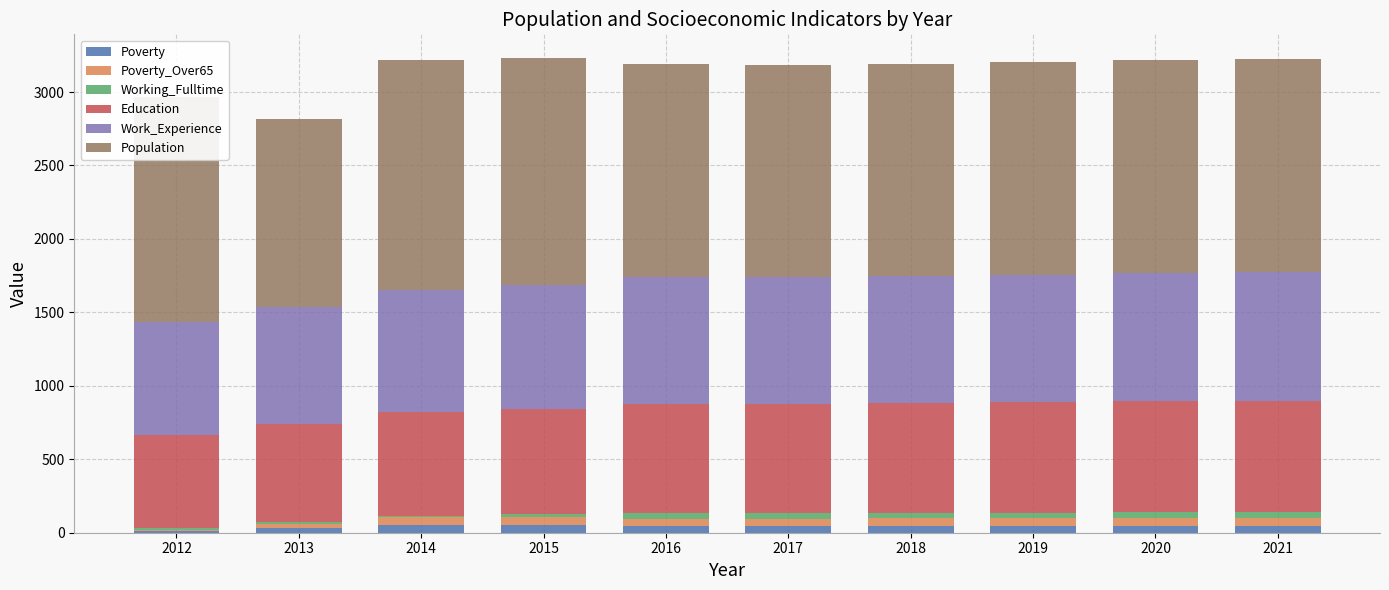

What are all the series names shown in the legend?

Poverty, Poverty_Over65, Working_Fulltime, Education, Work_Experience, Population